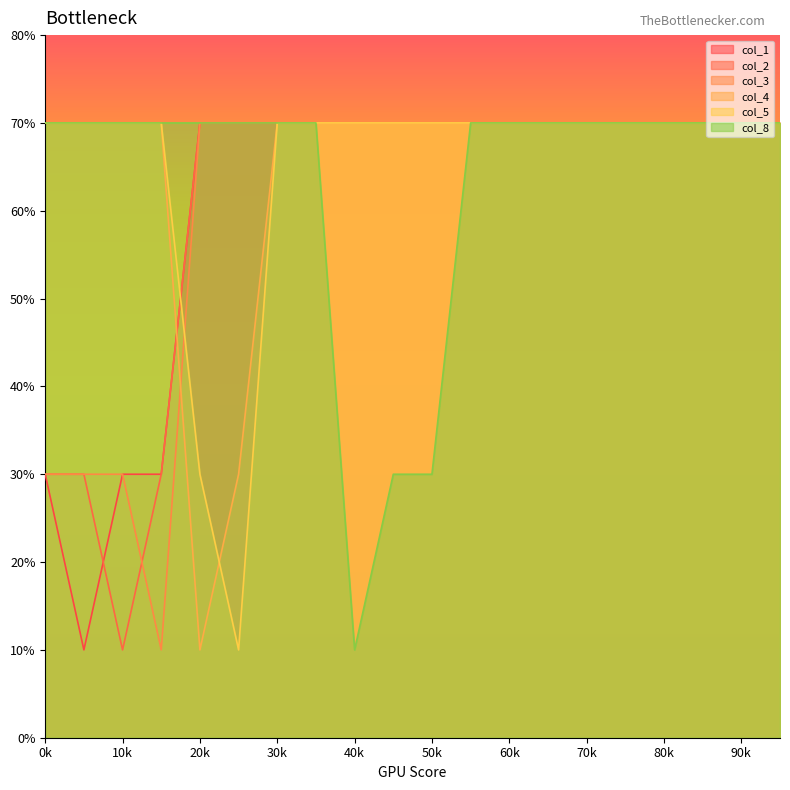

What is the value of the col_1 point at the 5th from the left?

7